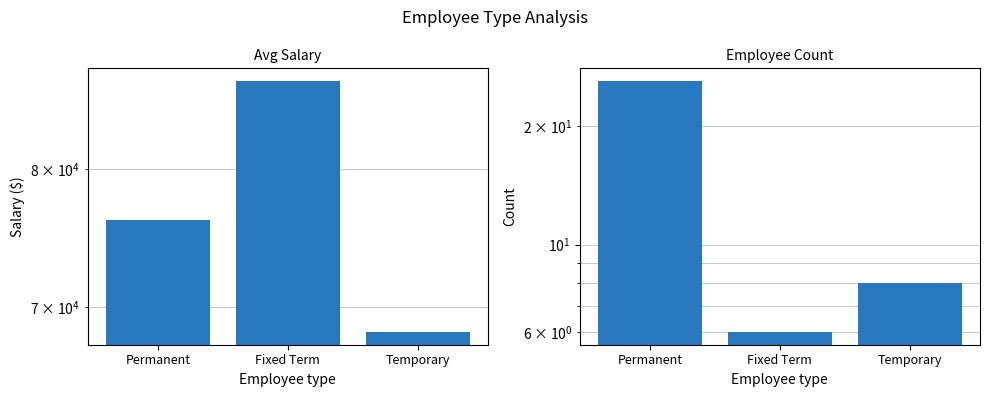

What is the sum of all Avg Salary values?

231574.3